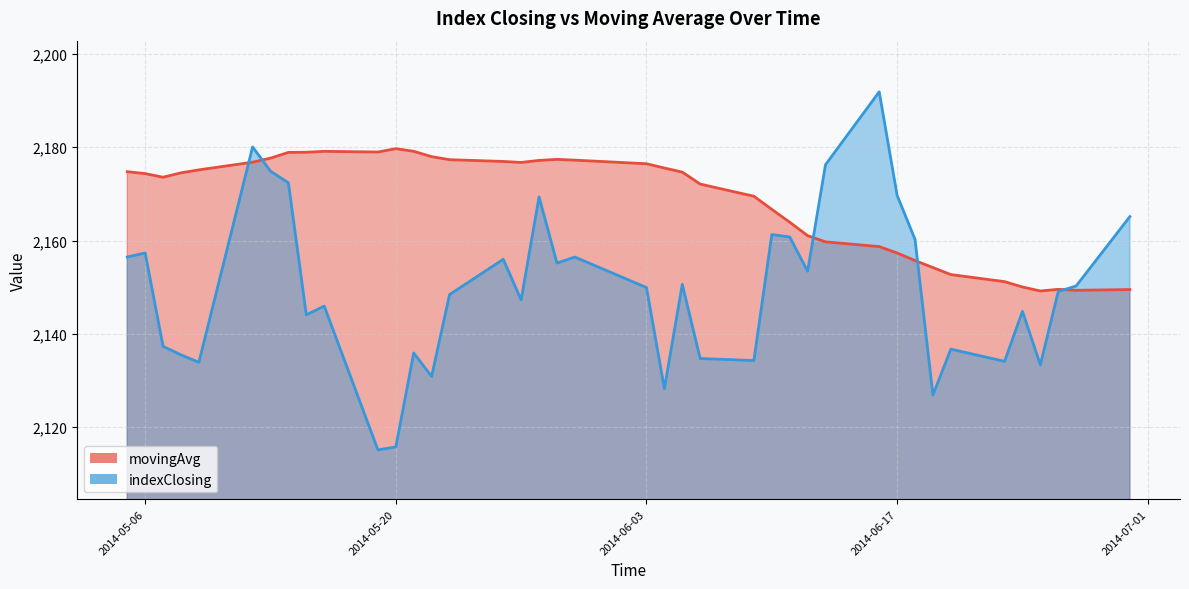

What is the difference between the movingAvg values at 2014-05-30 and 2014-06-06?

5.1